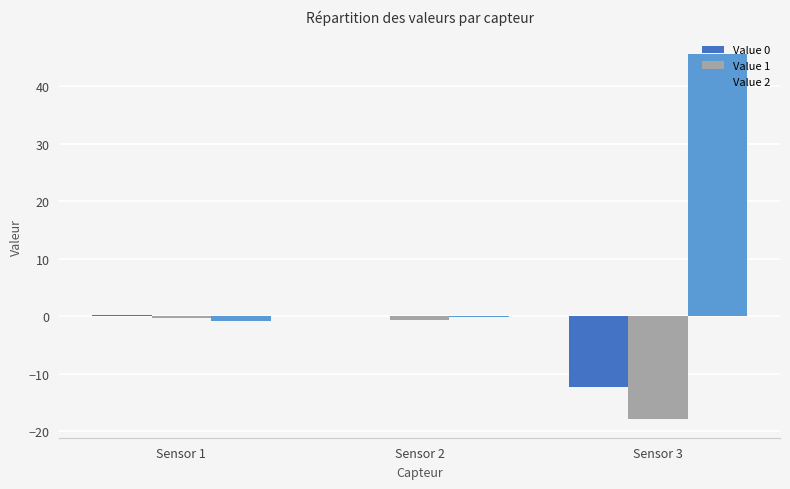

Is the value of Value 0 at Sensor 2 greater than the value of Value 2 at Sensor 3?

No